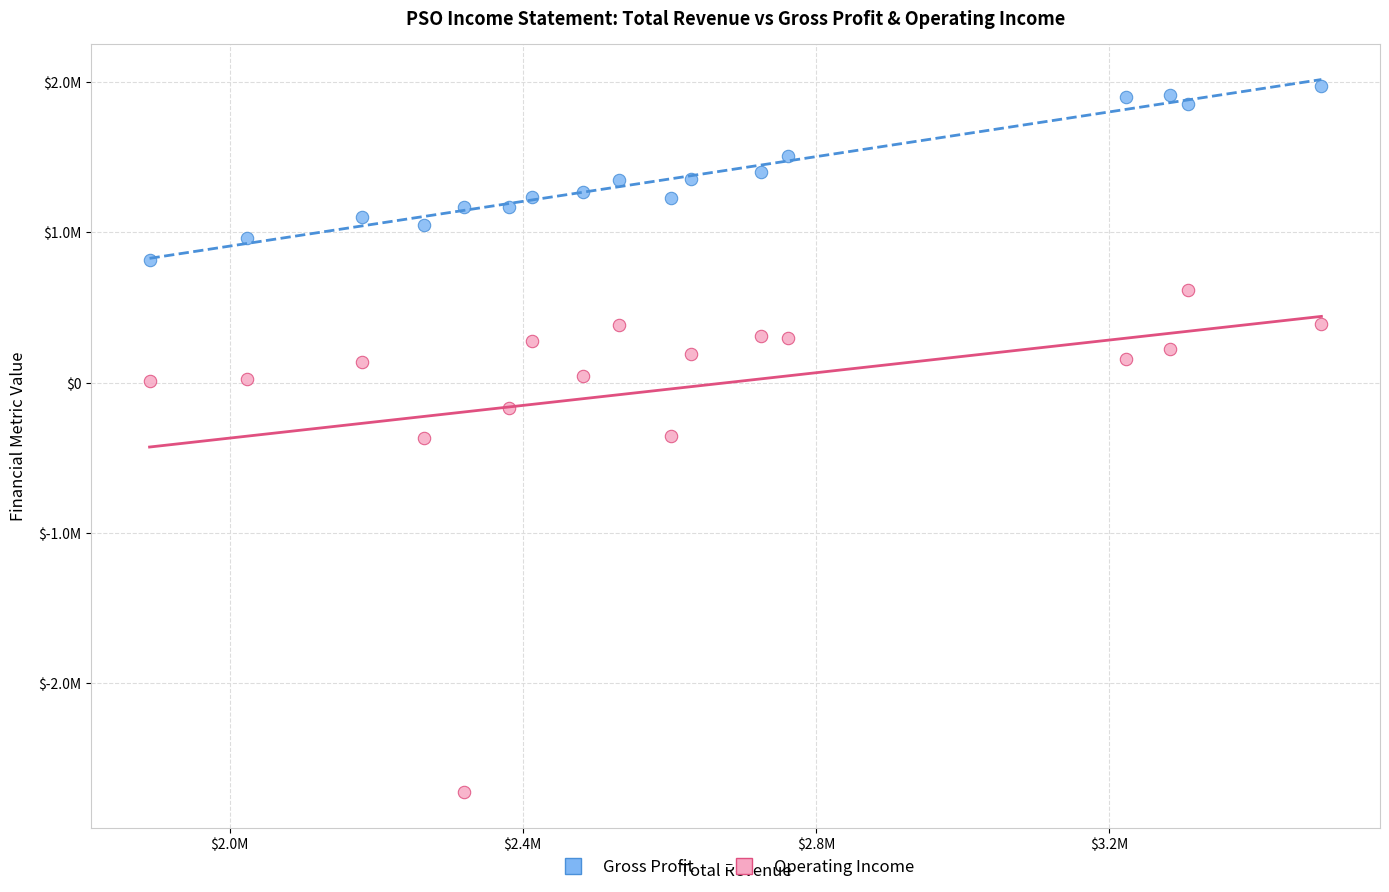

Which series reaches the maximum Y coordinate?

Gross Profit